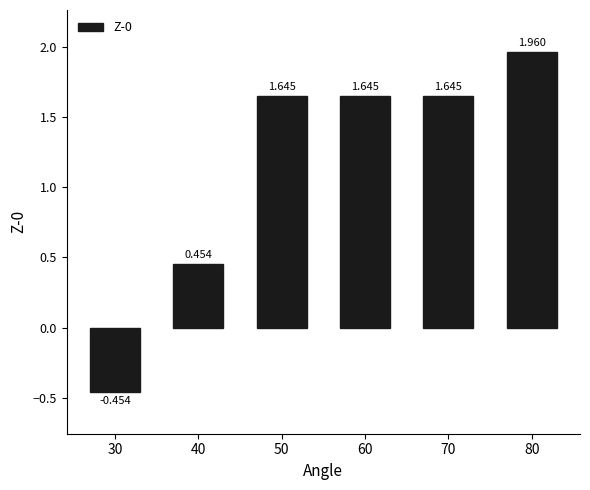

At which category does the chart reach its minimum across all series?

30